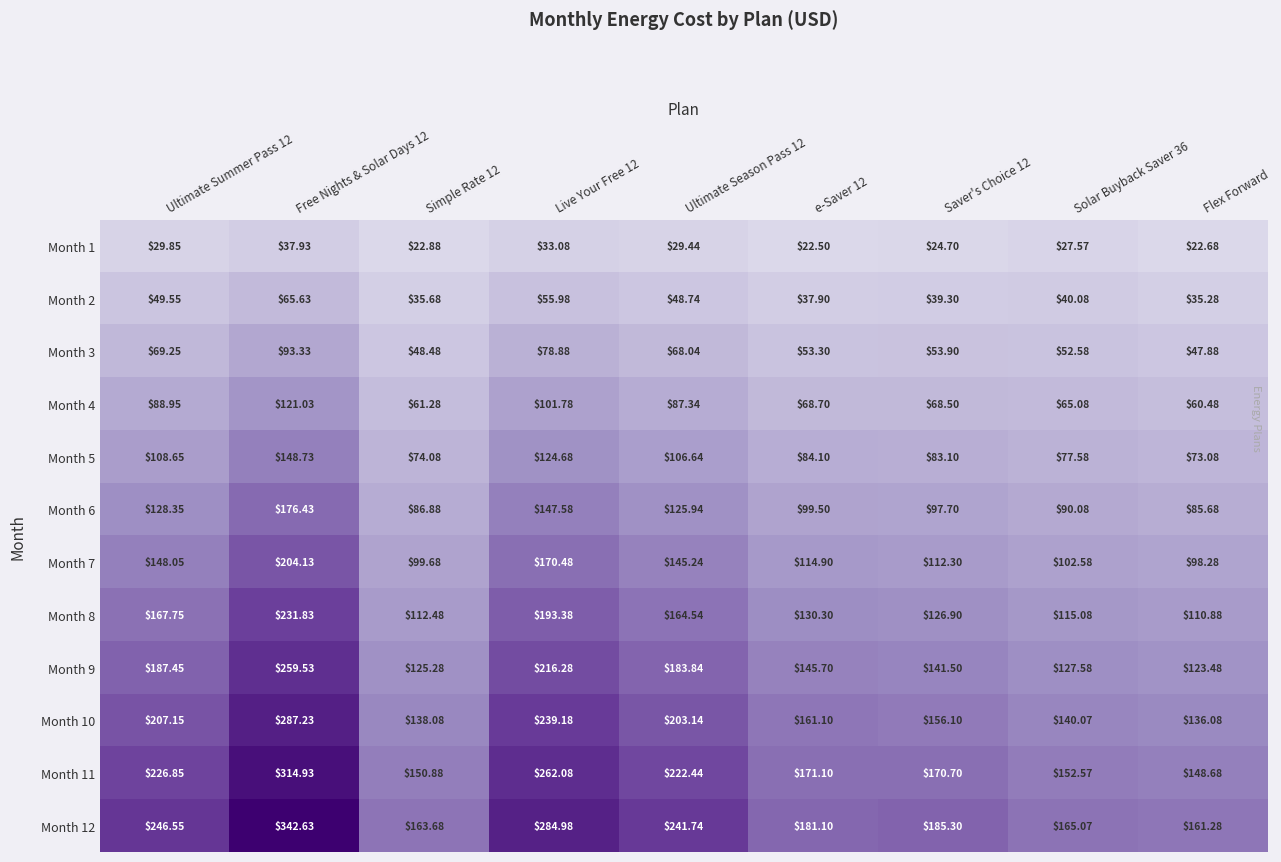

At Ultimate Summer Pass 12, list the series in order from smallest to largest.

Month 1, Month 2, Month 3, Month 4, Month 5, Month 6, Month 7, Month 8, Month 9, Month 10, Month 11, Month 12